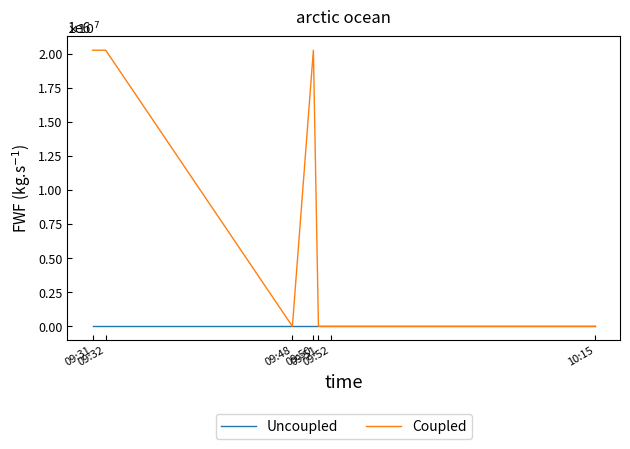

Which series has the largest total across all categories?

Coupled